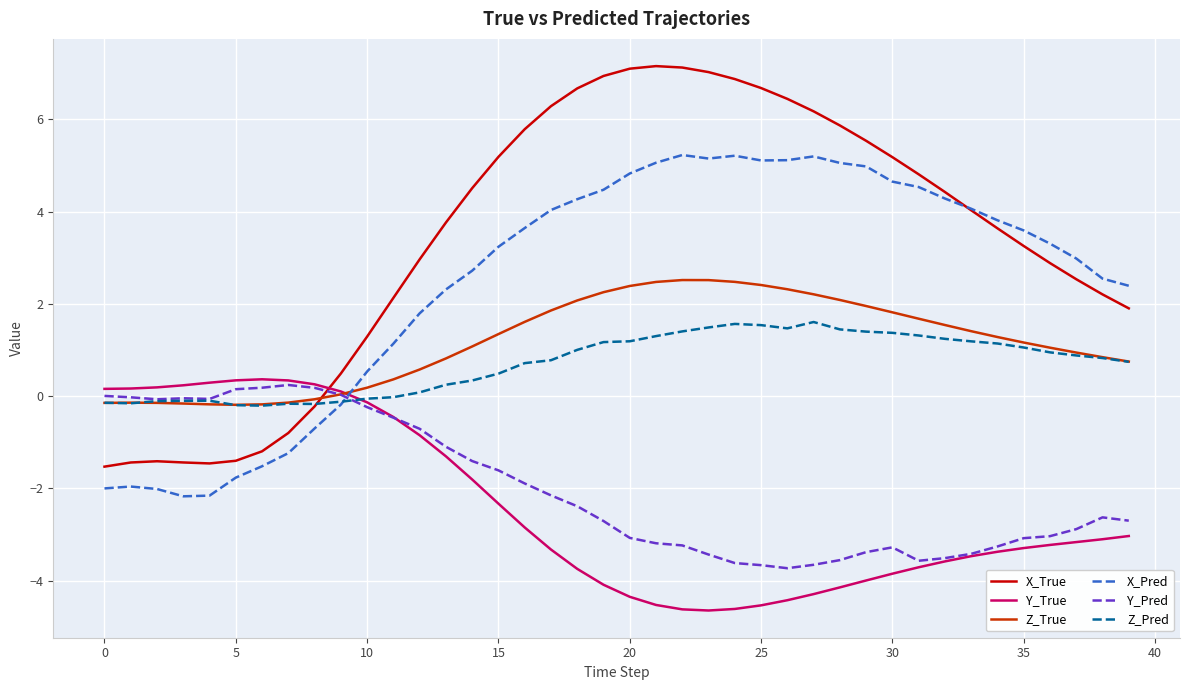

Which series has the largest total across all categories?

X_True